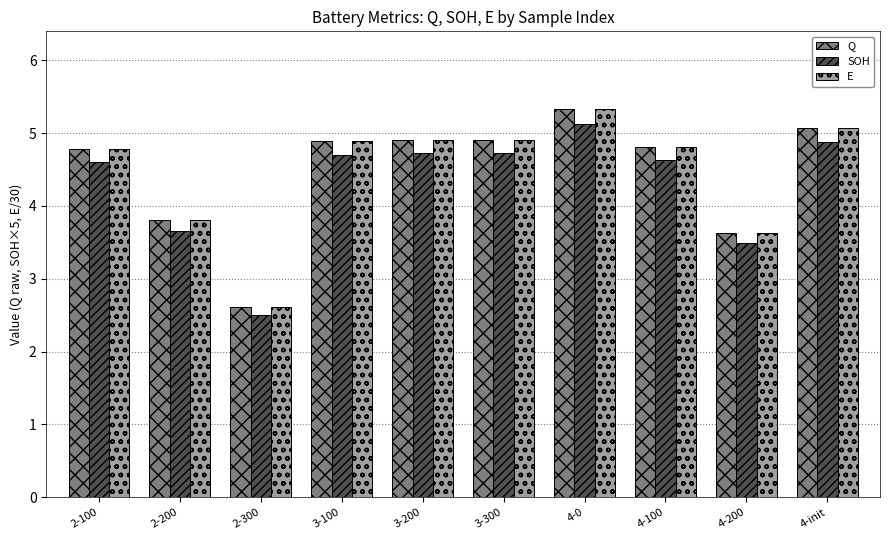

What is the total value across all series at 2-200?

11.3